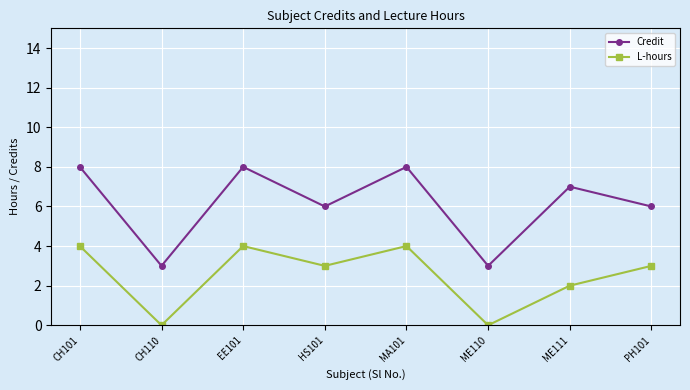

The L-hours series shows -1 at ME110. True or false?

False